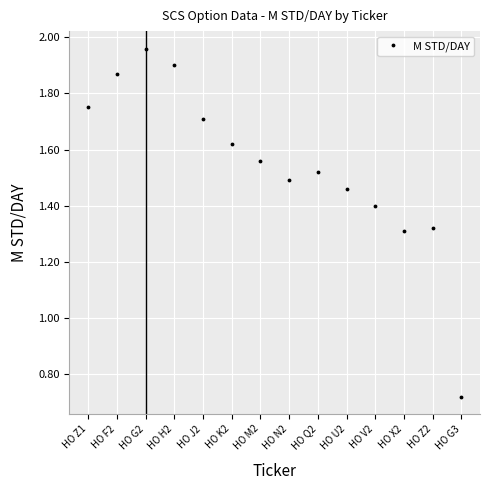

At which category does the chart reach its peak across all series?

HO G2